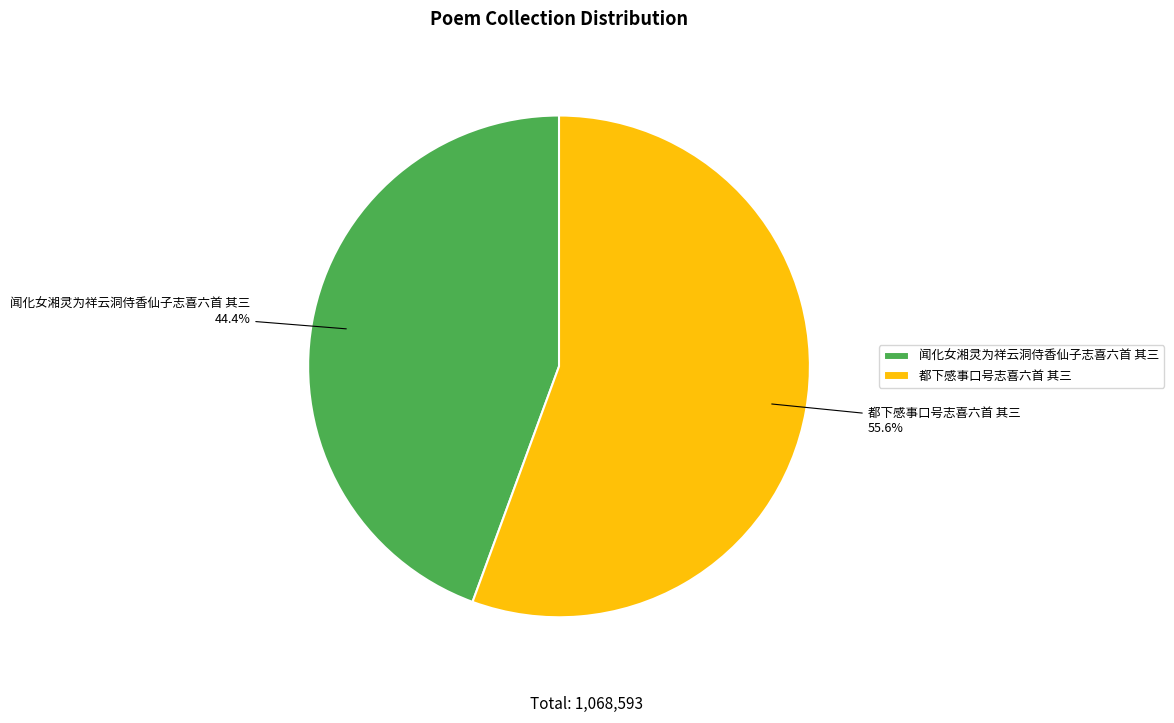

How much of the chart is everything except 闻化女湘灵为祥云洞侍香仙子志喜六首 其三?

55.6%